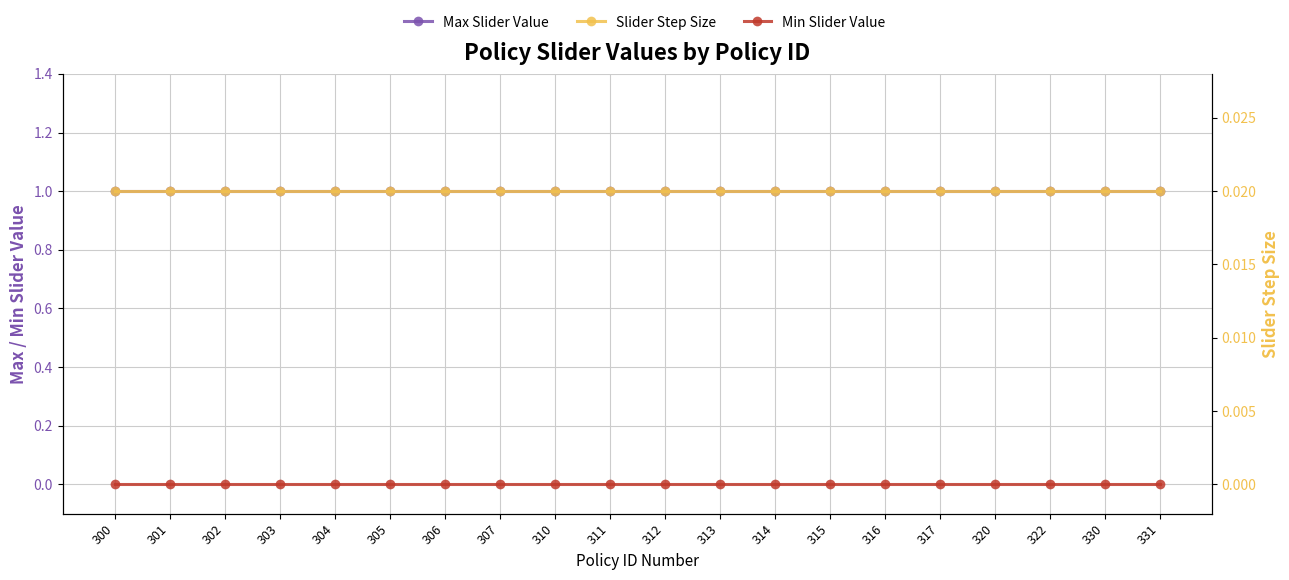

At which label does Min Slider Value reach its peak?

300